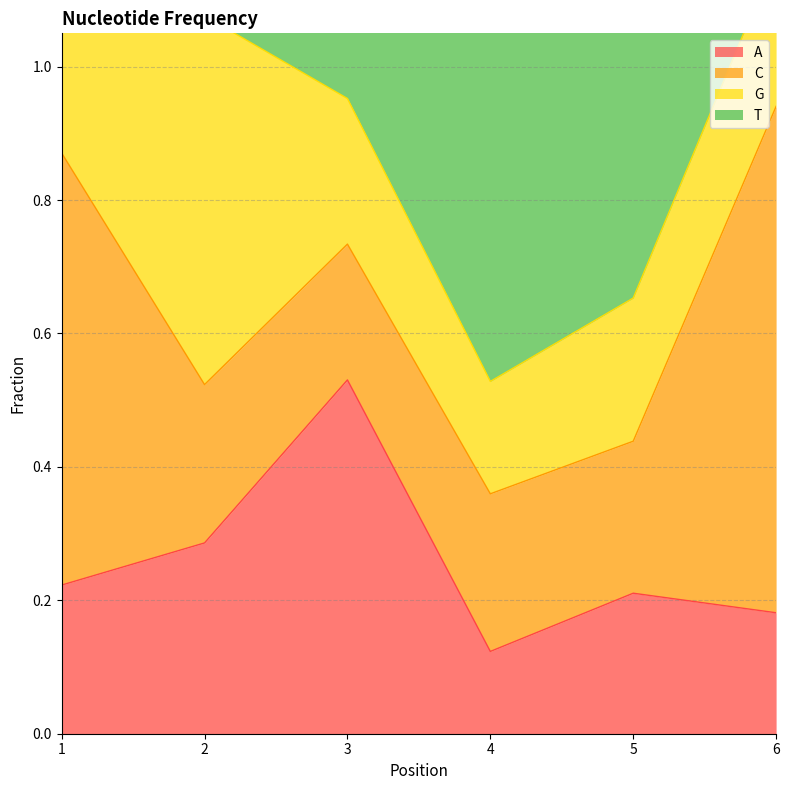

The value of A at 4 is 0.0. True or false?

False